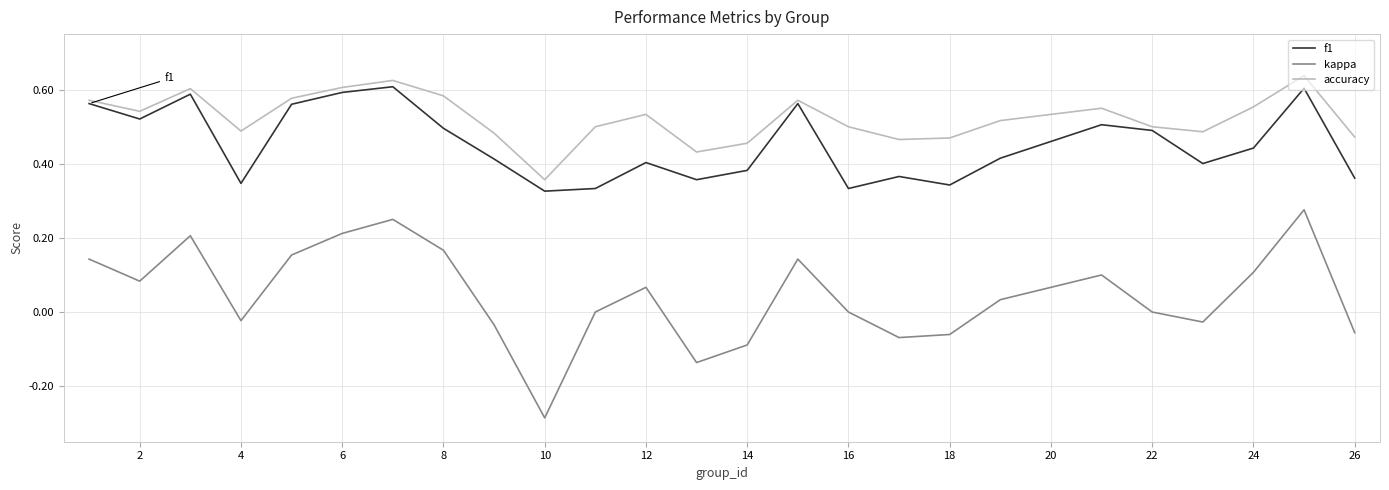

Which series has the largest range (max minus min)?

kappa